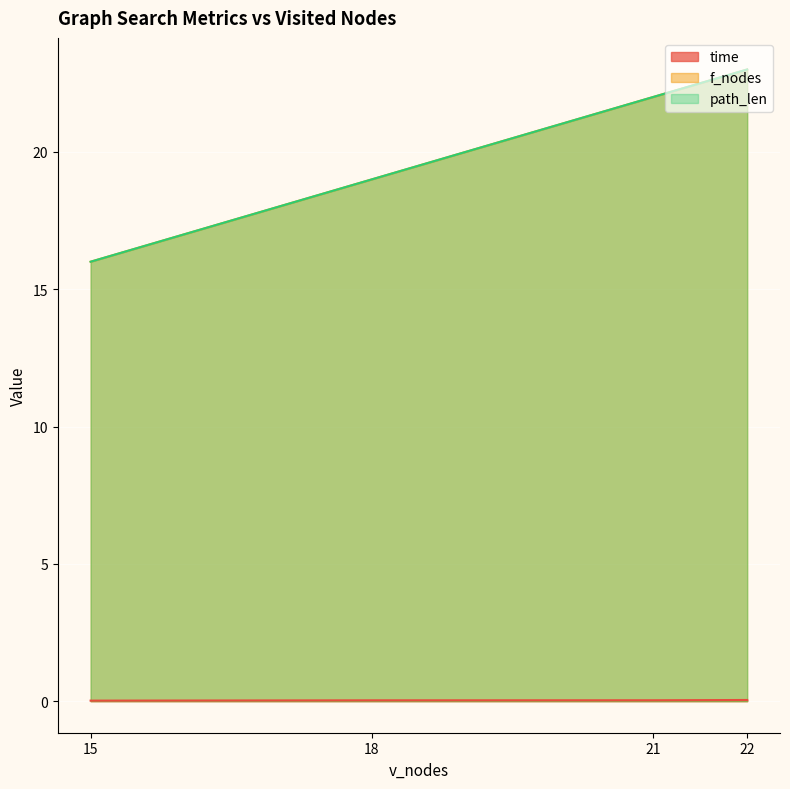

Between 22 and 18, which series saw the biggest shift?

f_nodes